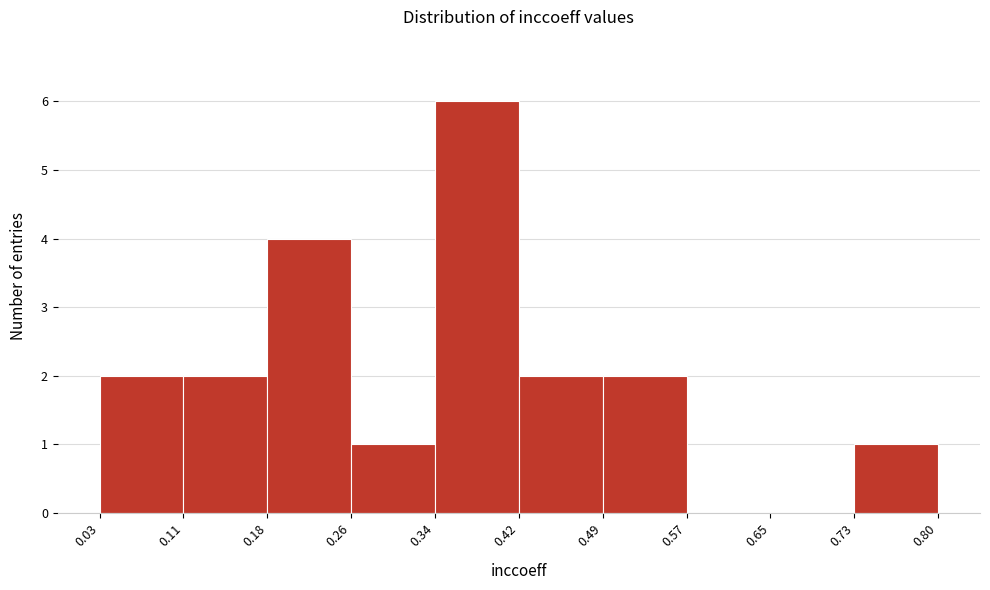

Reading left to right, transcribe this chart: for each bar, give the range it covers on the x-axis and its height. The values are not printed on the chart, so give them approximately, as read against the axis.

0.03 to 0.11: 2
0.11 to 0.18: 2
0.18 to 0.26: 4
0.26 to 0.34: 1
0.34 to 0.42: 6
0.42 to 0.49: 2
0.49 to 0.57: 2
0.57 to 0.65: 0
0.65 to 0.73: 0
0.73 to 0.80: 1